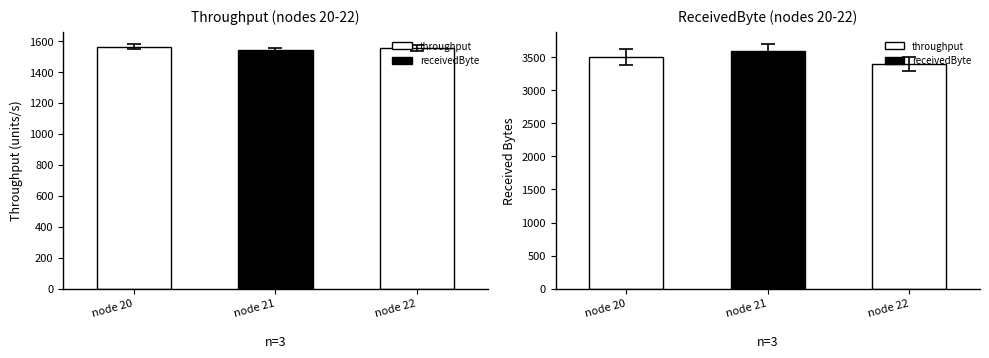

Is it true that throughput equals 1556.0 at node 22?

True